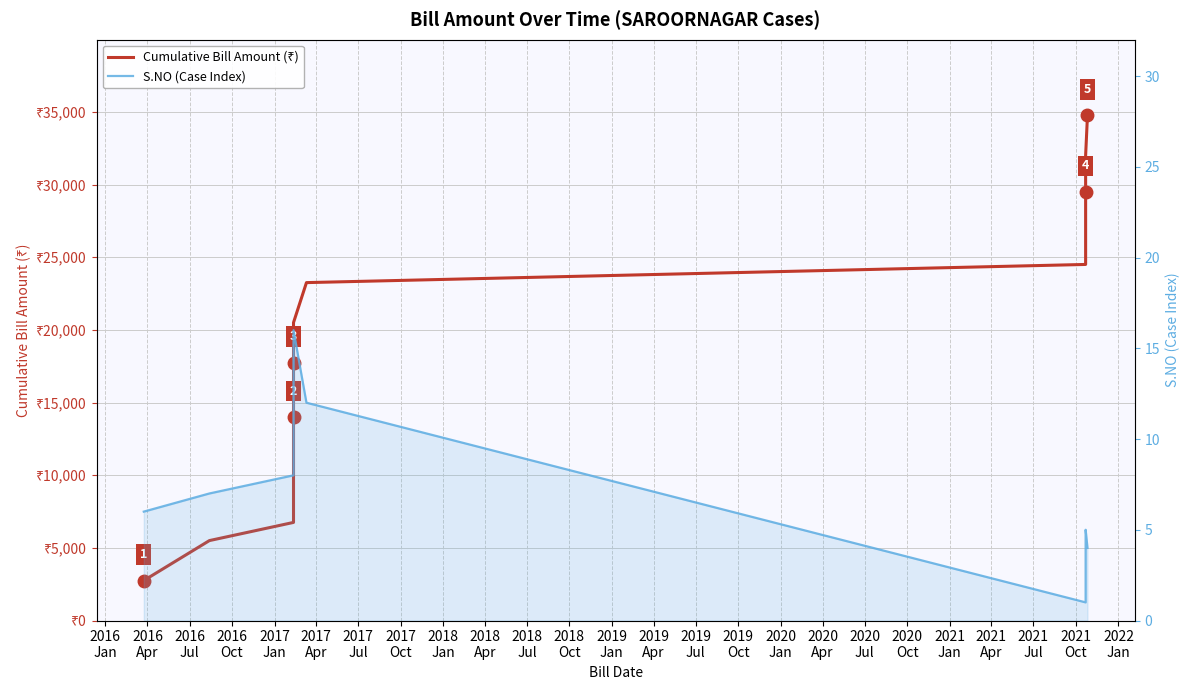

What is the minimum value shown in the chart?

1